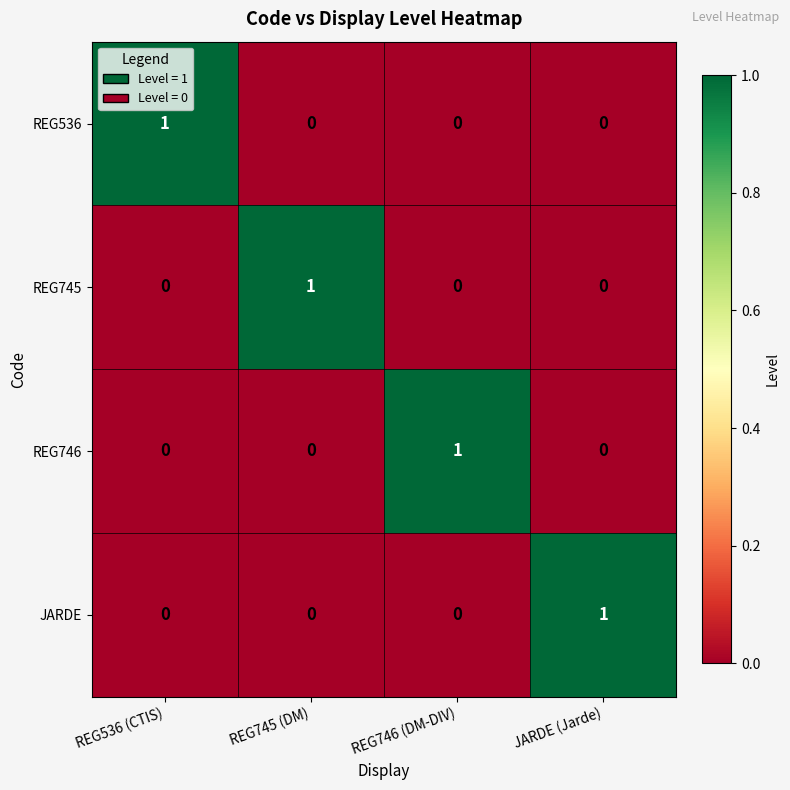

Is the value of REG745 at REG745 (DM) greater than the value of JARDE at REG746 (DM-DIV)?

Yes